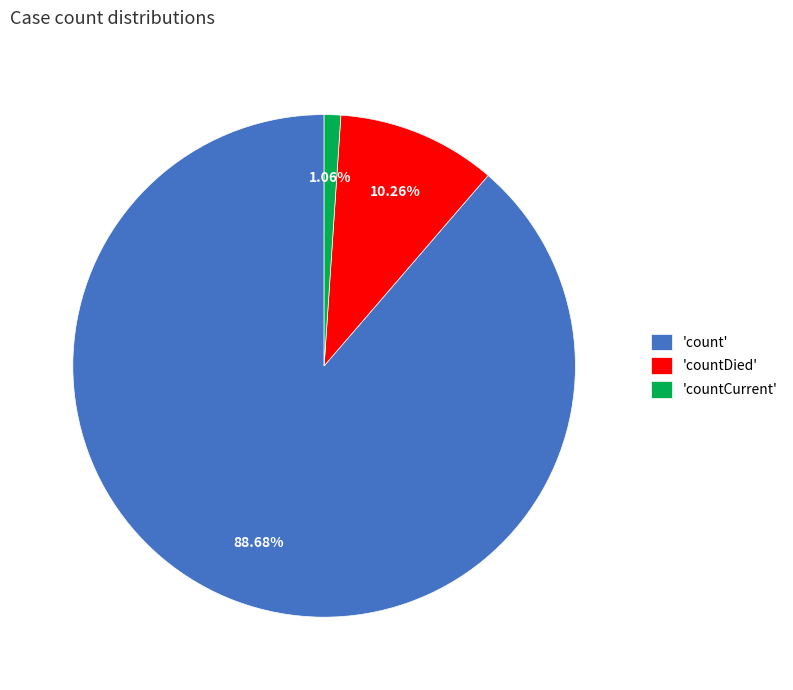

Do 'count' and 'countDied' together represent more than half of the pie?

Yes